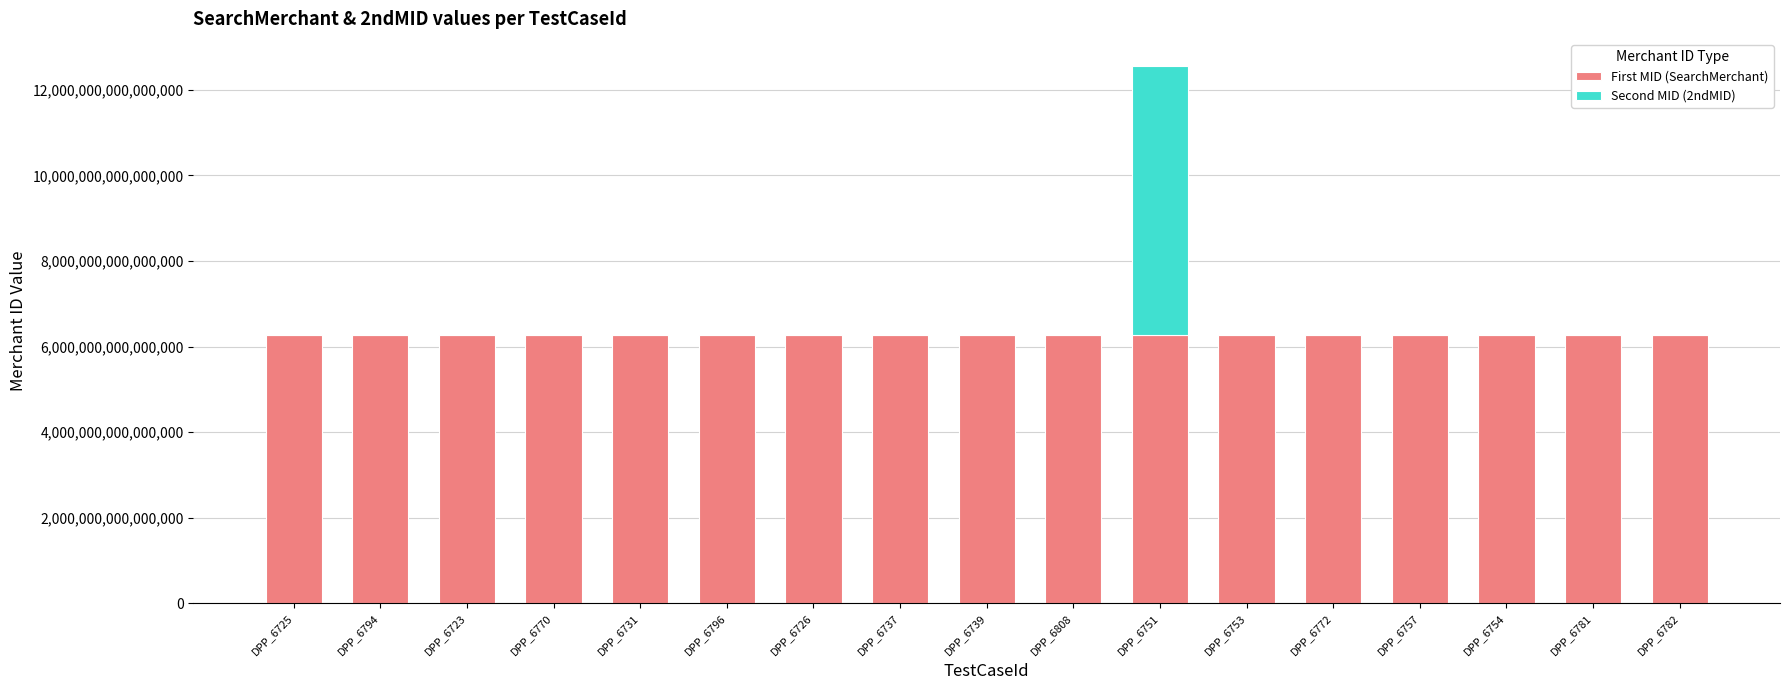

At which category is the sum across all series the highest?

DPP_6751